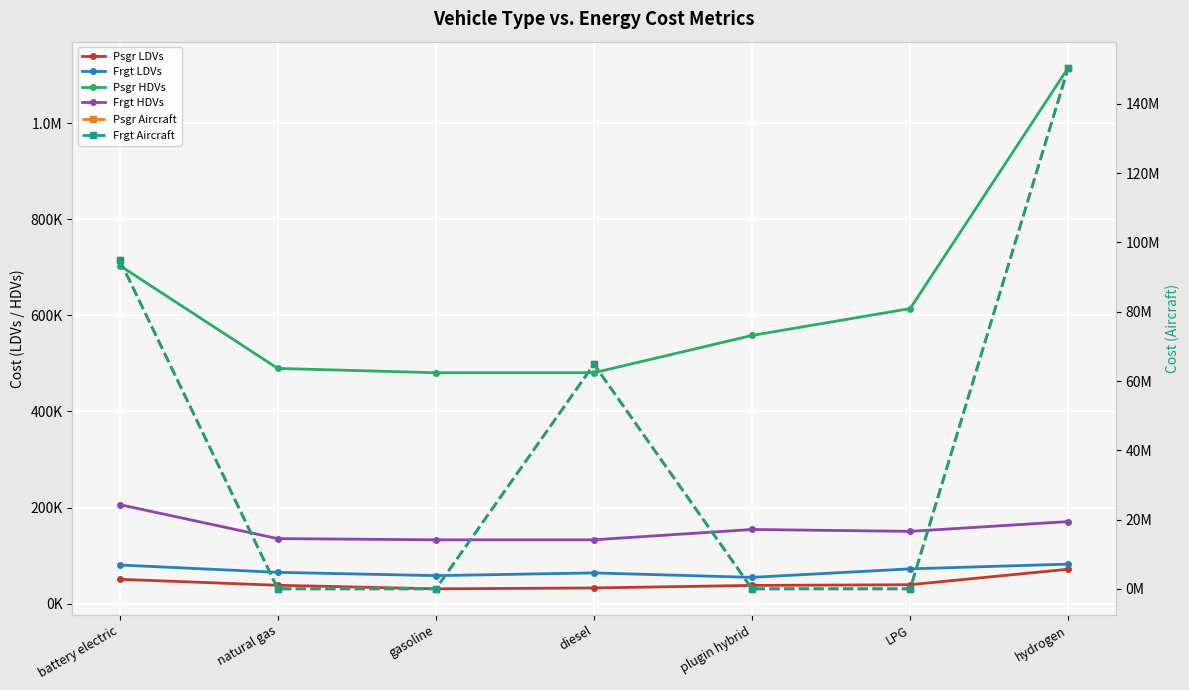

How many lines are shown in the chart?

6